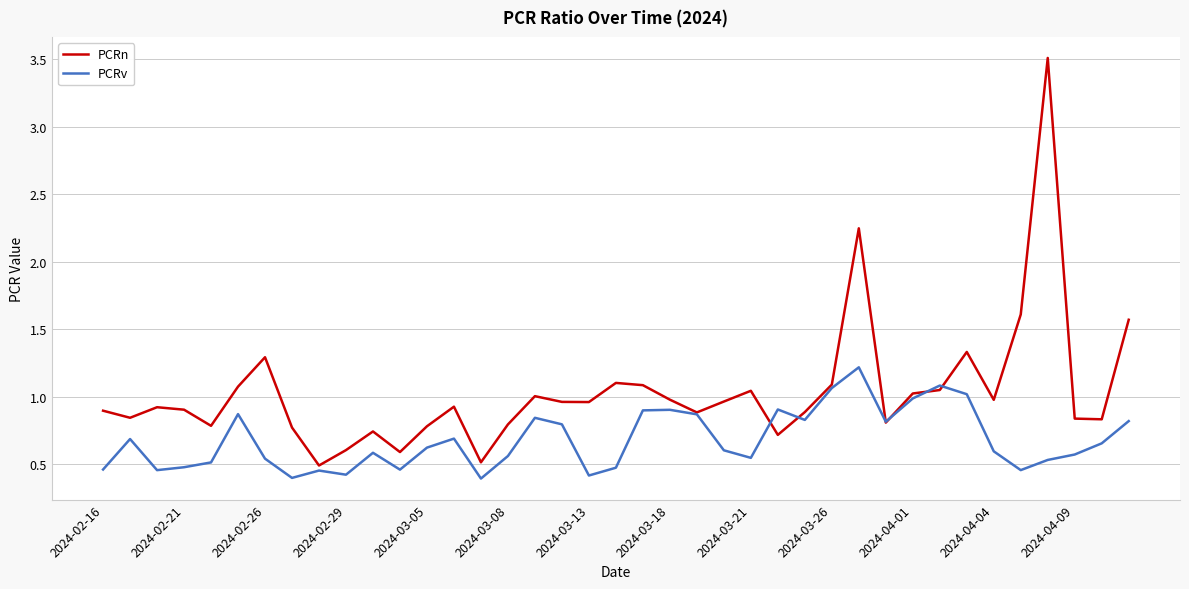

List the series in order of their peak value, lowest first.

PCRv, PCRn